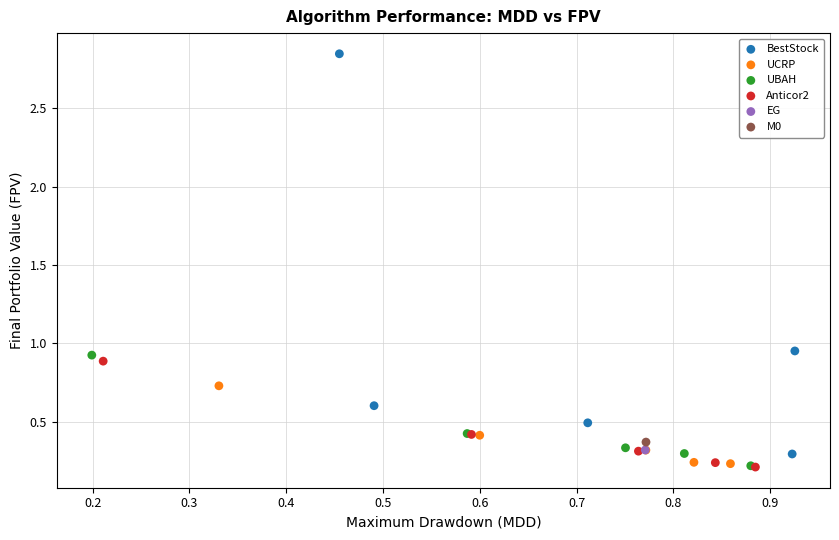

Which series contains the highest Y value?

BestStock